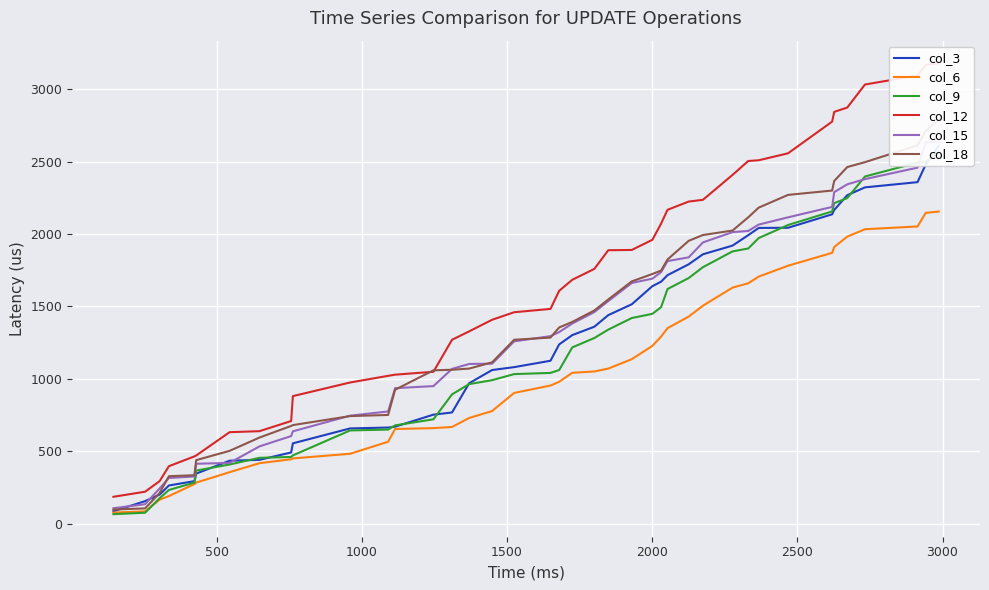

How many data points does each series have?

40